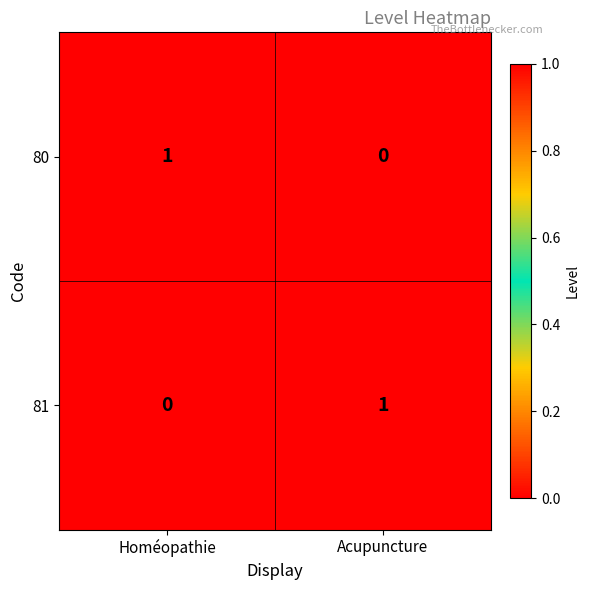

The 80 series shows 1 at Homéopathie. True or false?

True